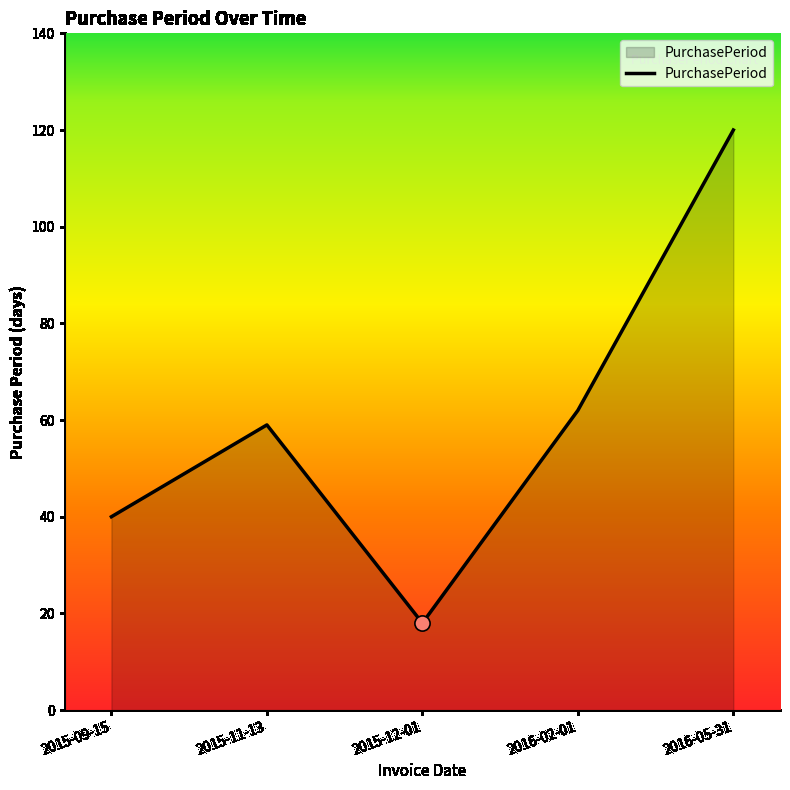

What is the change in value from 2015-09-15 to 2015-12-01?

-22